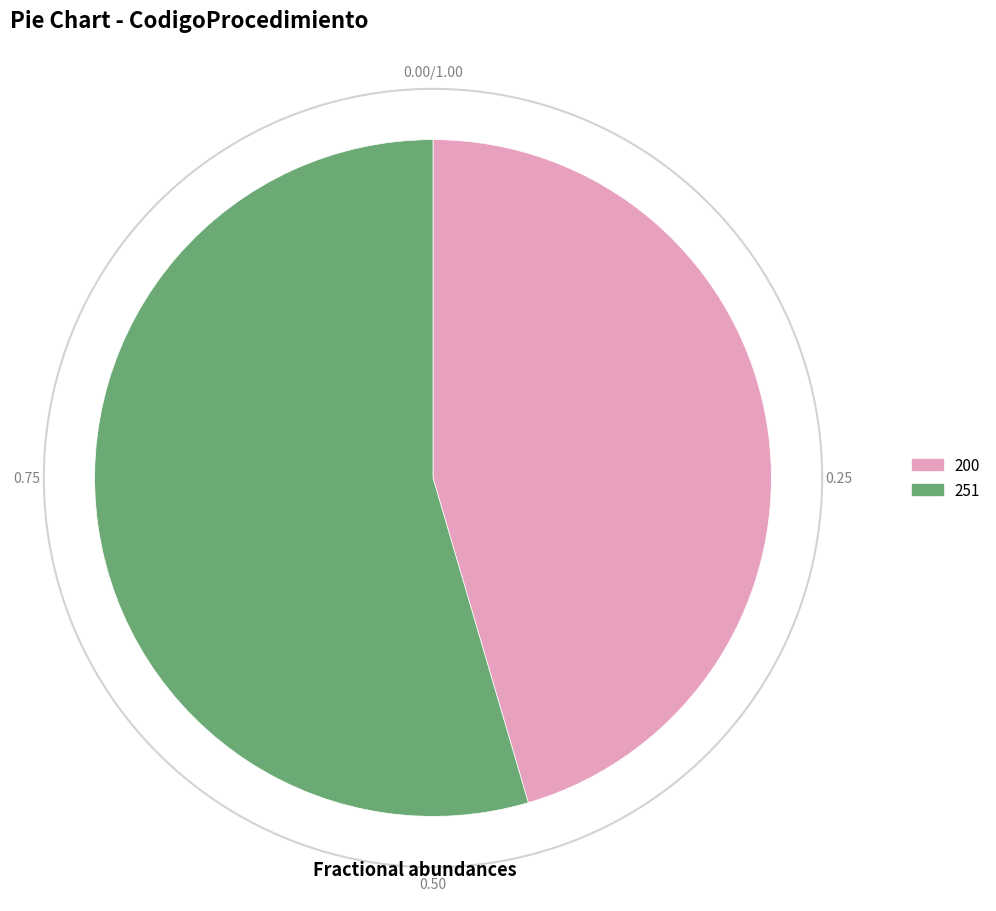

What is the change in value from 200 to 251?

+10